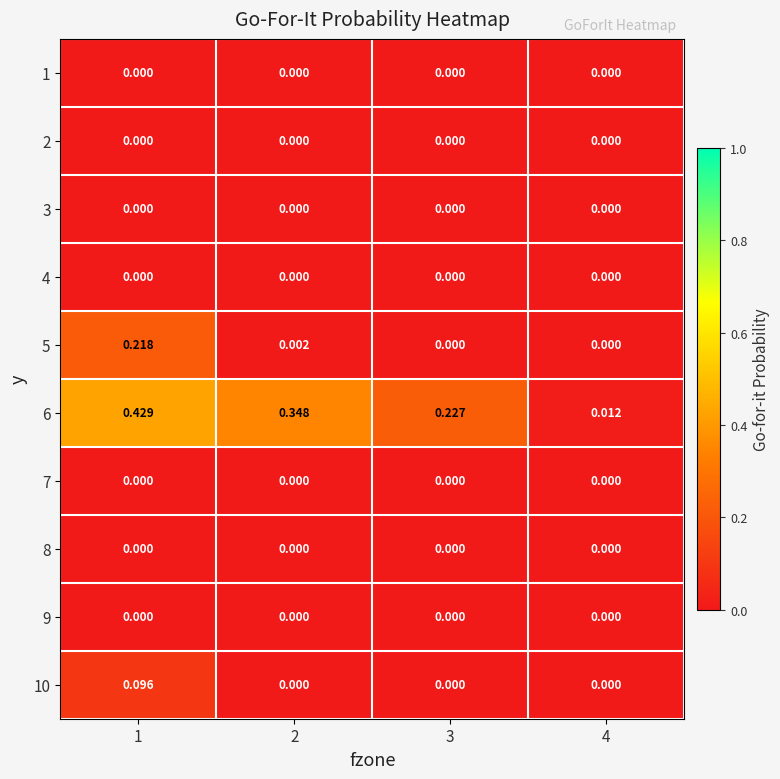

How many data points does each series have?

4